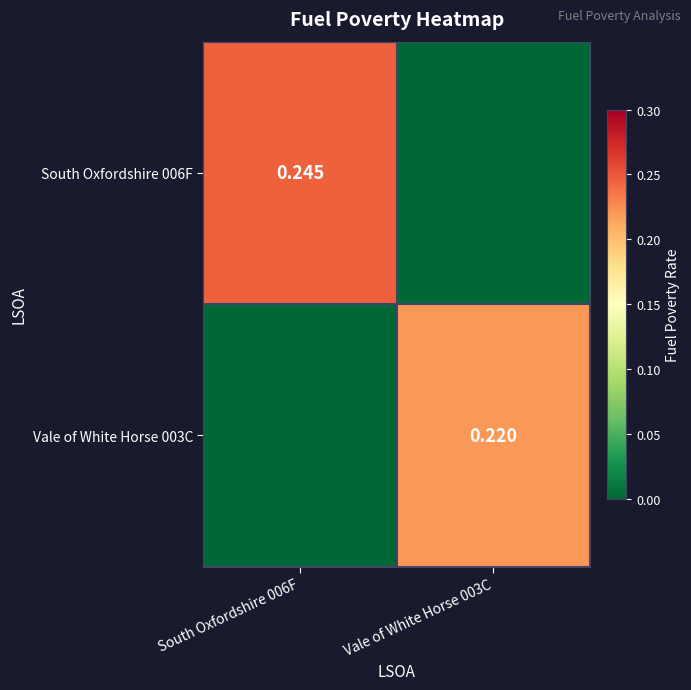

Rank the series by their average value, from highest to lowest.

South Oxfordshire 006F, Vale of White Horse 003C